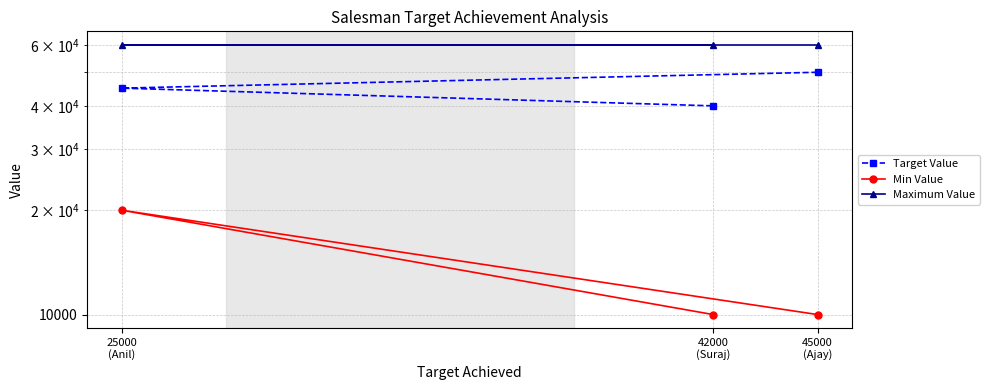

Which has a higher value, 45000
(Ajay) or 42000
(Suraj)?

45000
(Ajay)